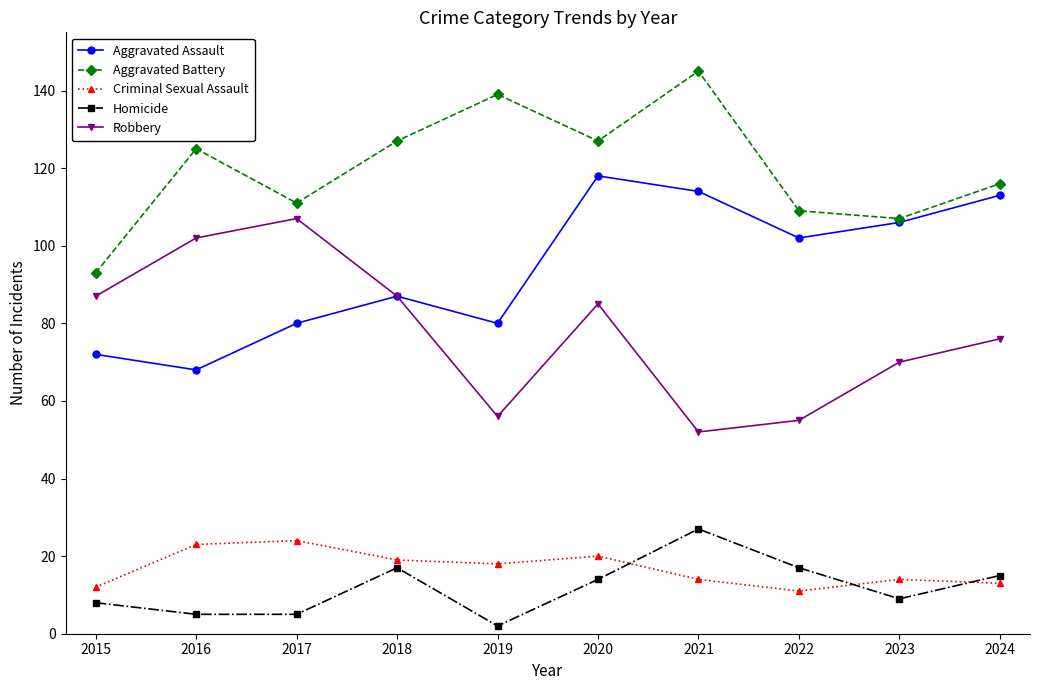

What is the total value across all series at 2023?

306